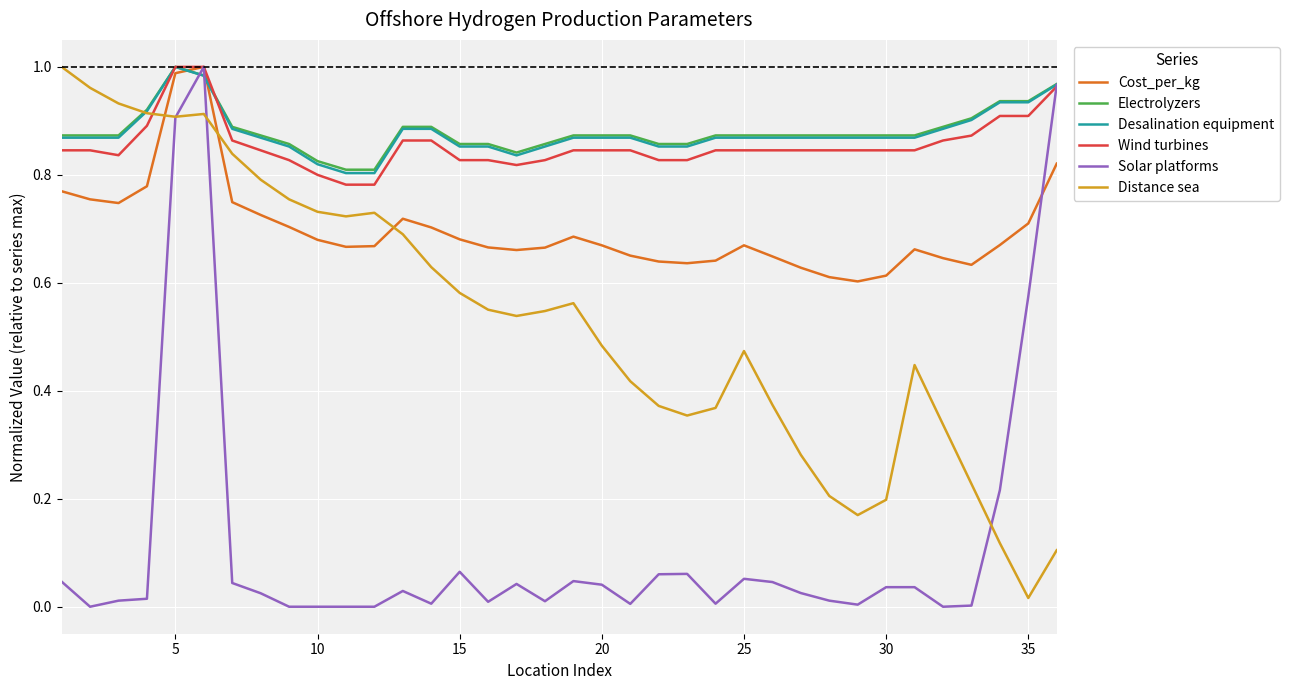

Which series has the widest spread of values?

Solar platforms